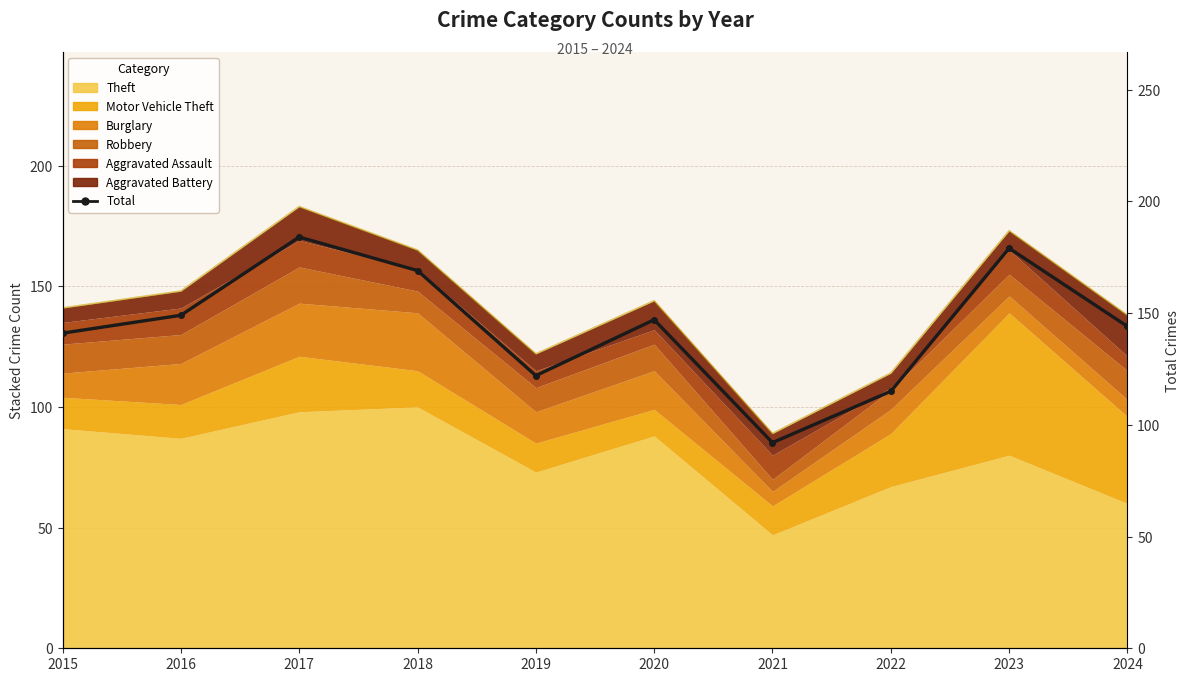

True or false: there are more than 1 points higher than both neighbors.

True